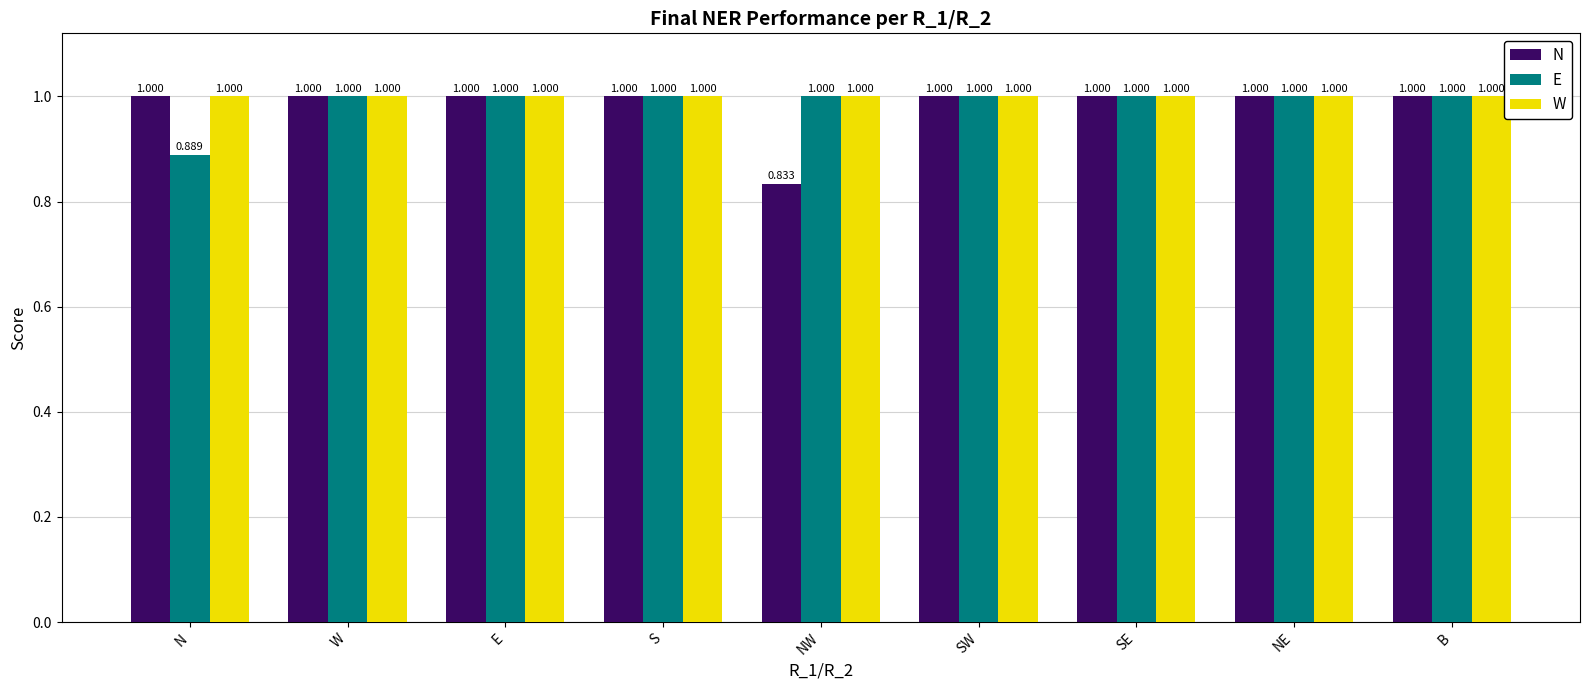

What is the total value across all series at SE?

3.0